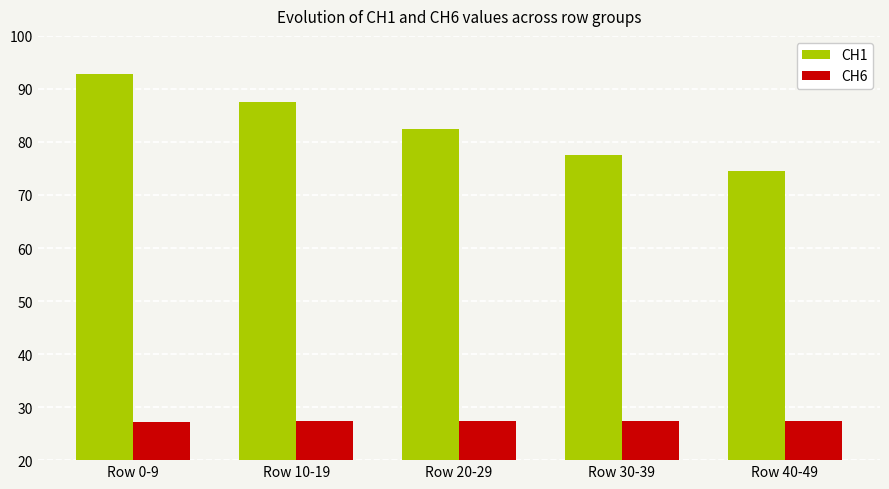

How many series are shown in this chart?

2